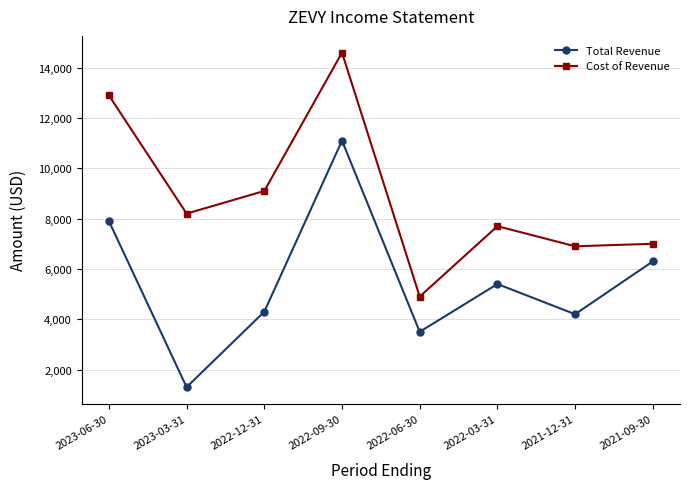

How many interior local peaks does the Total Revenue series have?

2